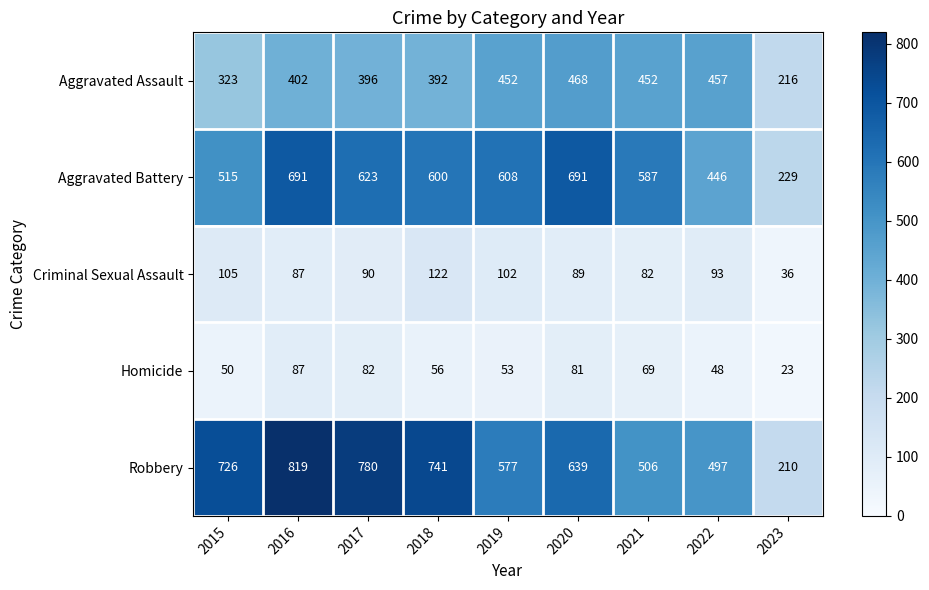

How many series are shown in this chart?

5